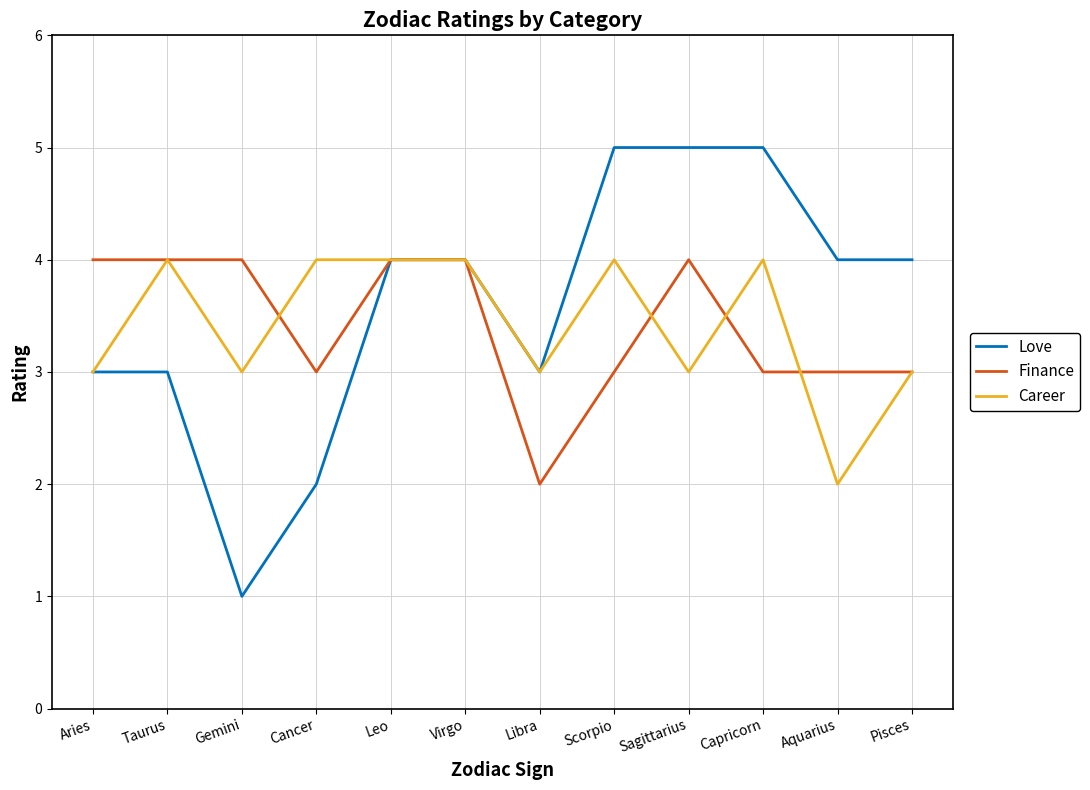

Which series changed the most between Aries and Taurus?

Career